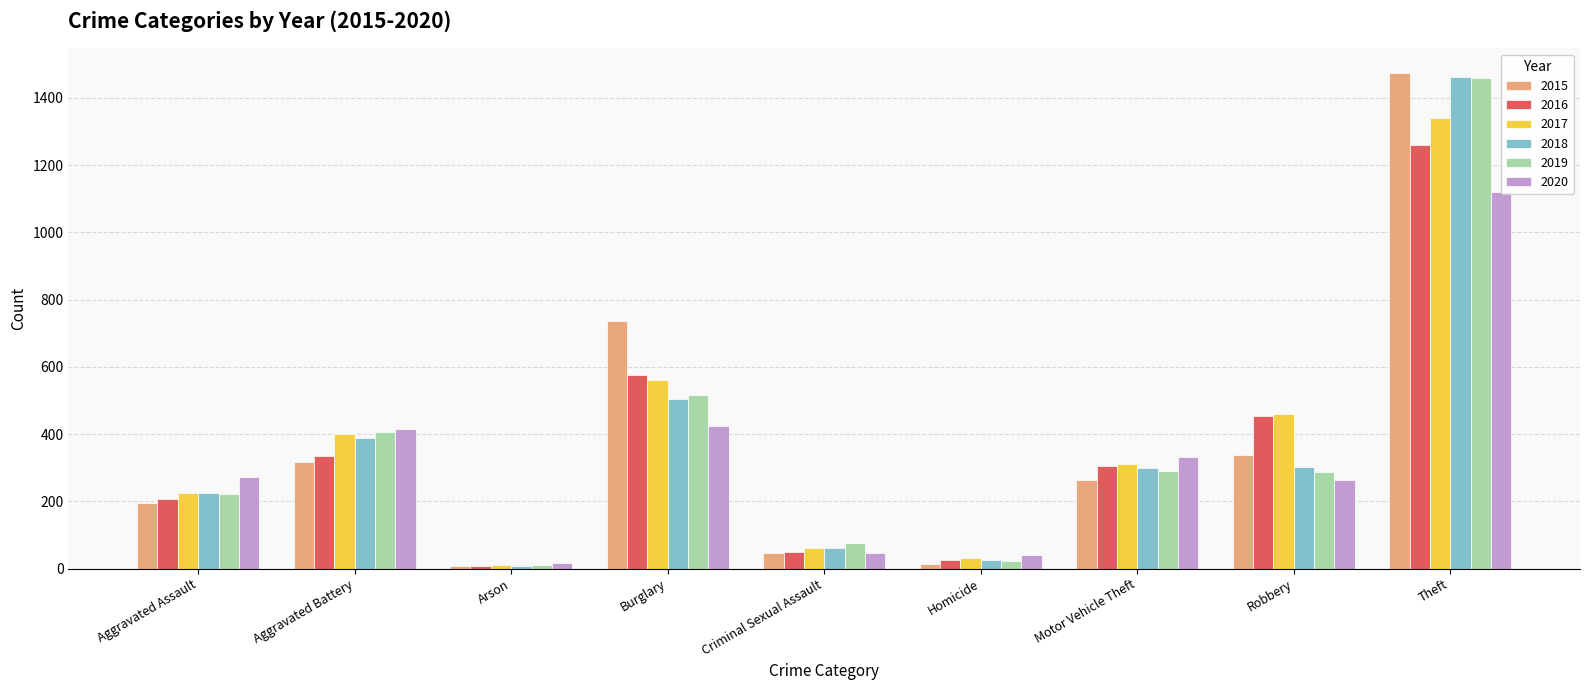

Rank the categories by 2016 value from highest to lowest.

Theft, Burglary, Robbery, Aggravated Battery, Motor Vehicle Theft, Aggravated Assault, Criminal Sexual Assault, Homicide, Arson